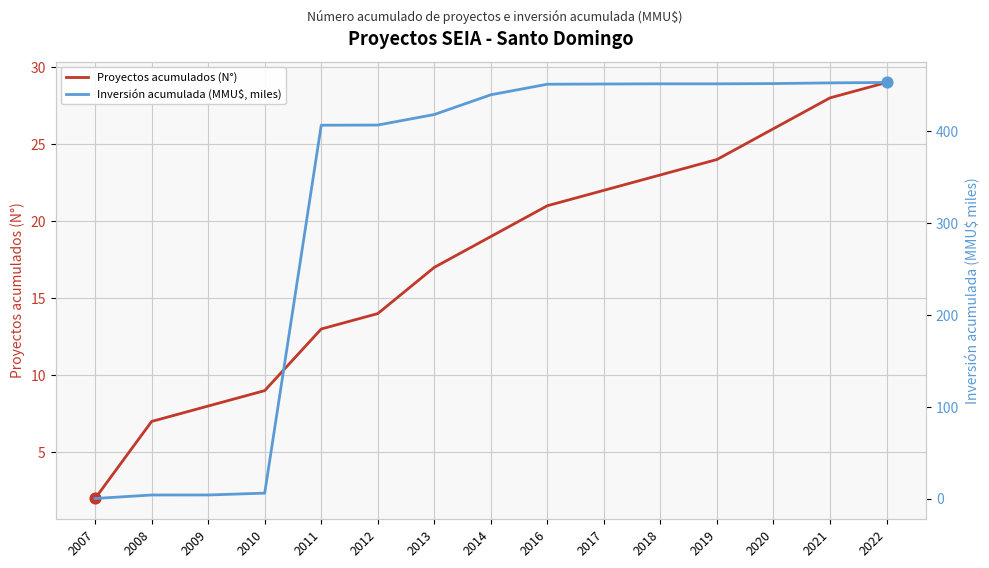

Which series contains the highest Y value?

Inversión acumulada (MMU$, miles)